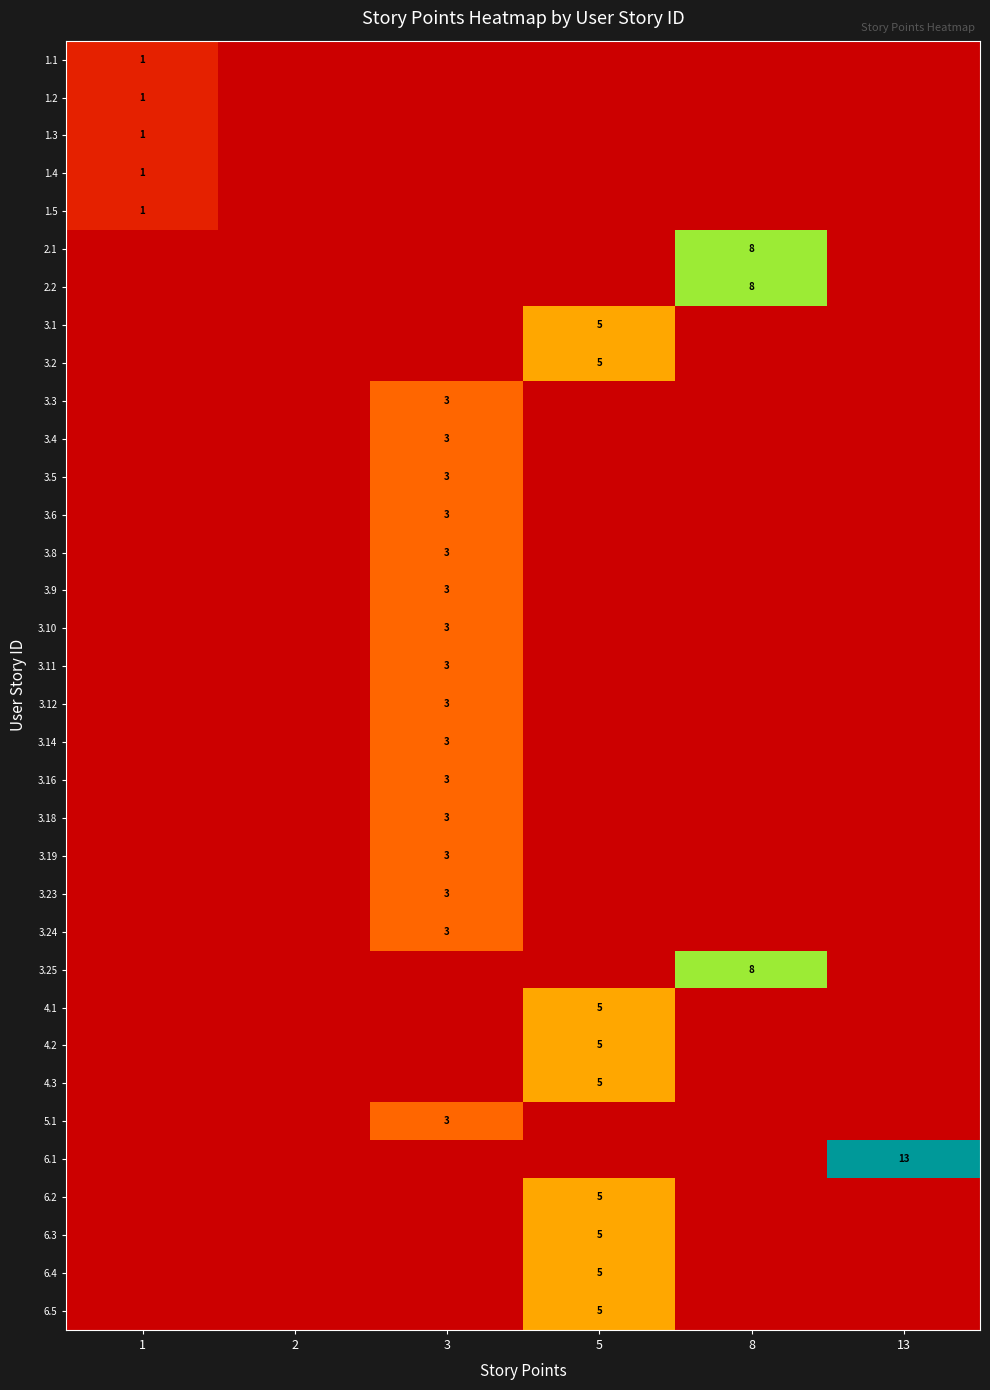

Is it true that 3.12 equals 5 at 3?

False